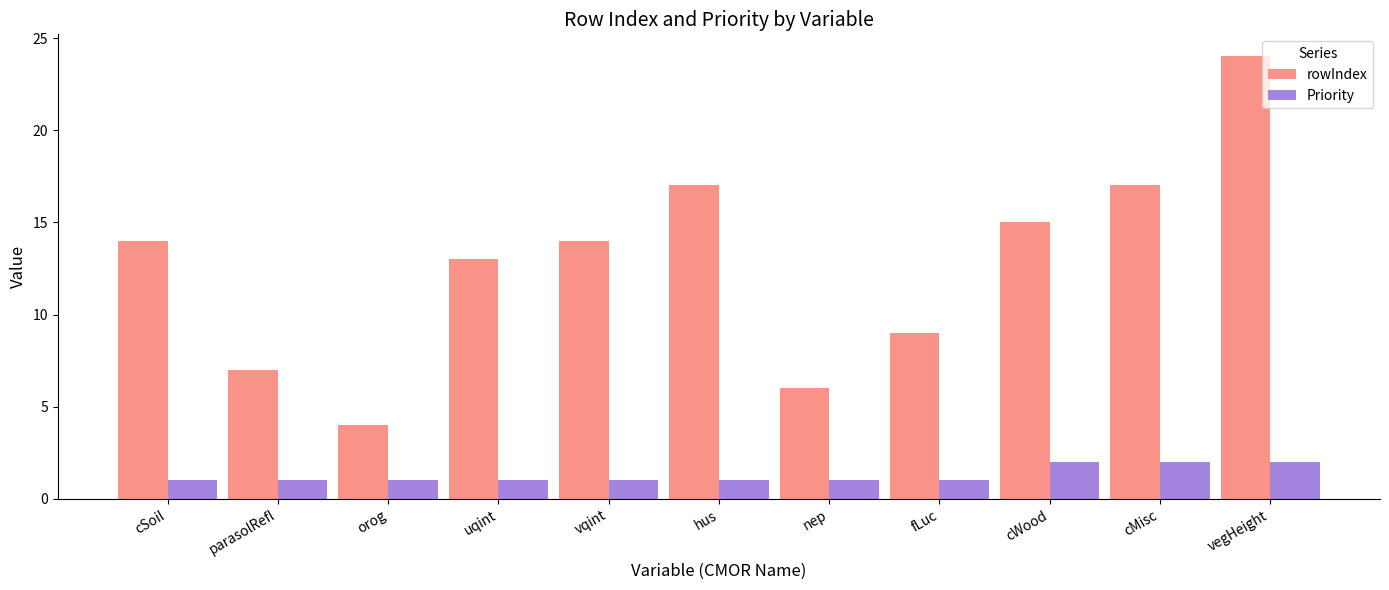

Reading left to right, transcribe all the data shown in this chart.

rowIndex: 14	7	4	13	14	17	6	9	15	17	24
Priority: 1	1	1	1	1	1	1	1	2	2	2